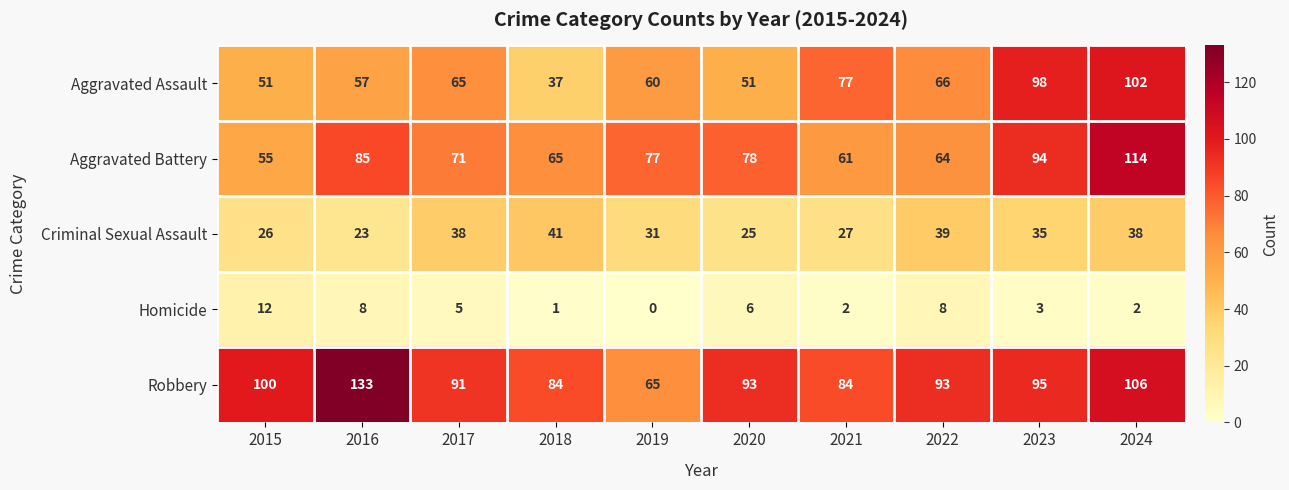

At which label is Criminal Sexual Assault closest to 32?

2019